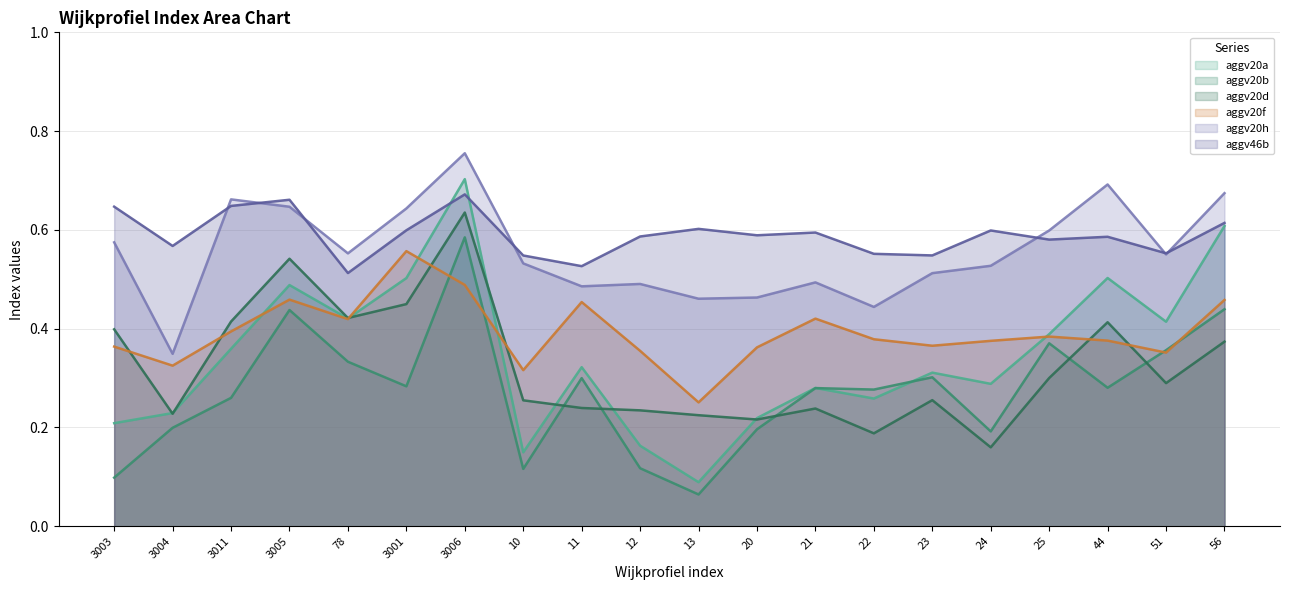

Between 3001 and 3004, which is larger?

3001